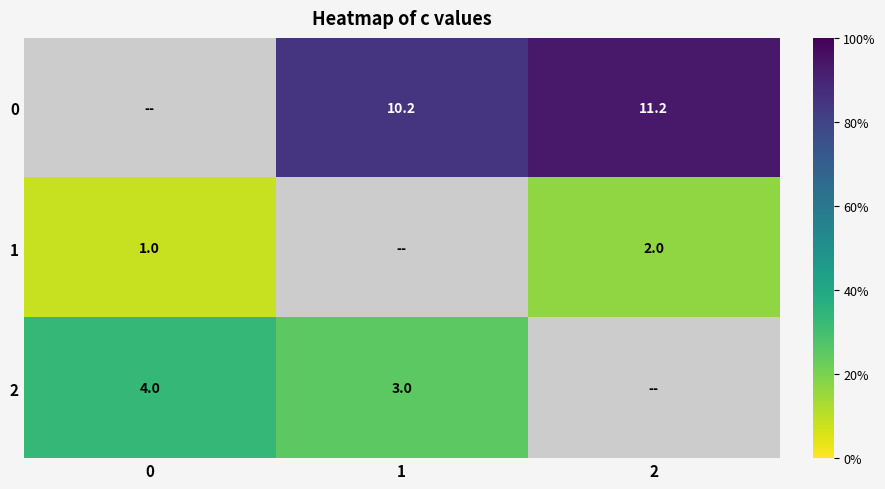

Is the value of 2 at 1 greater than the value of 0 at 1?

No